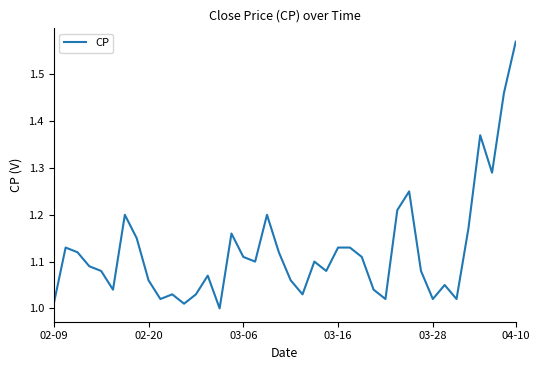

What is the value of the 31st point from the left?

1.2